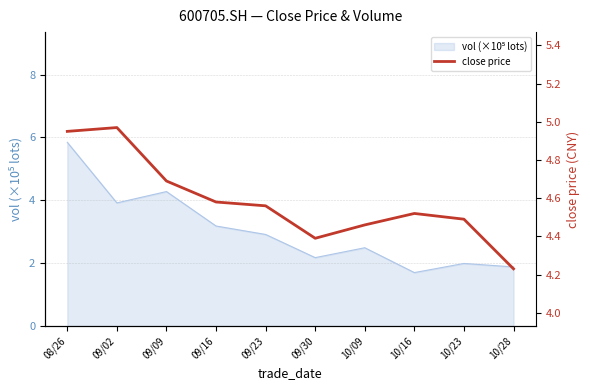

Rank the categories by value from lowest to highest.

10/28, 09/30, 10/09, 10/23, 10/16, 09/23, 09/16, 09/09, 08/26, 09/02